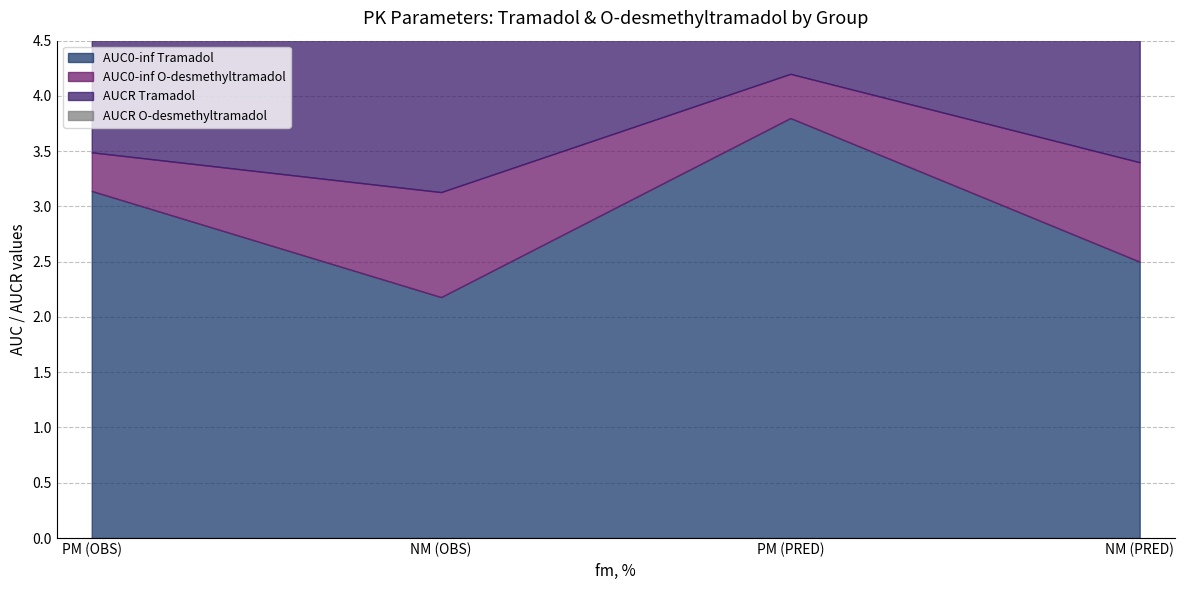

Count the AUCR O-desmethyltramadol values in the range 0 to 1.

4